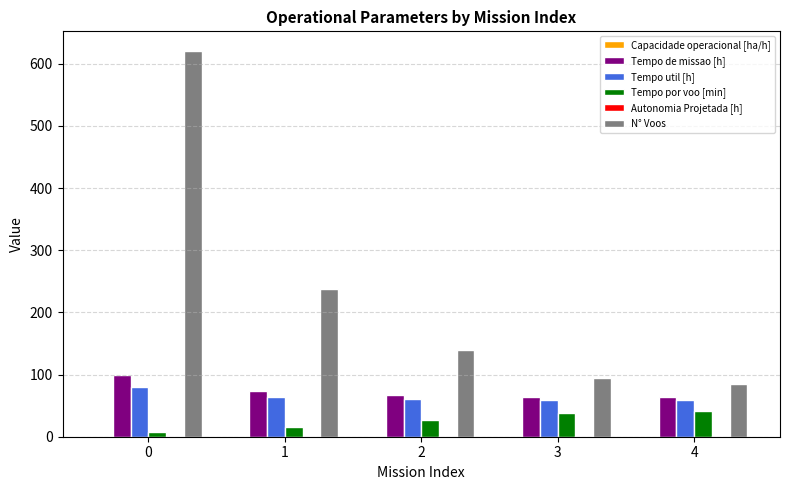

What is the sum of all Tempo por voo [min] values?

129.9